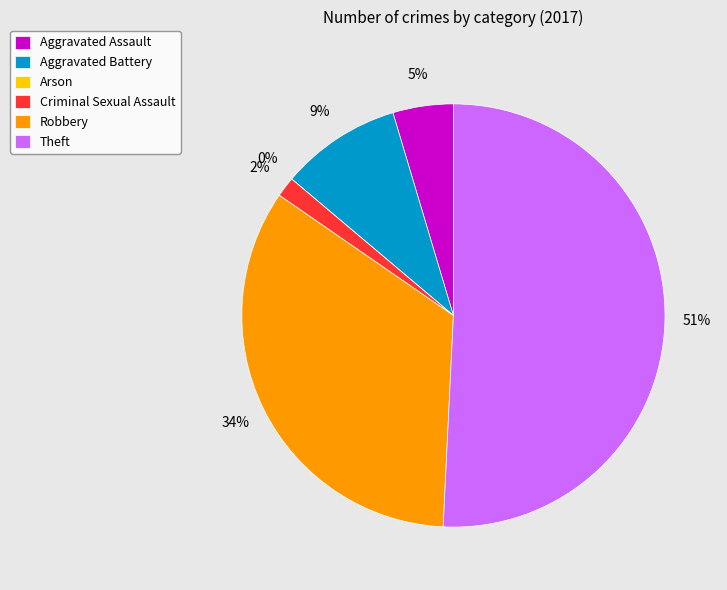

Which category has the biggest portion of the pie?

Theft